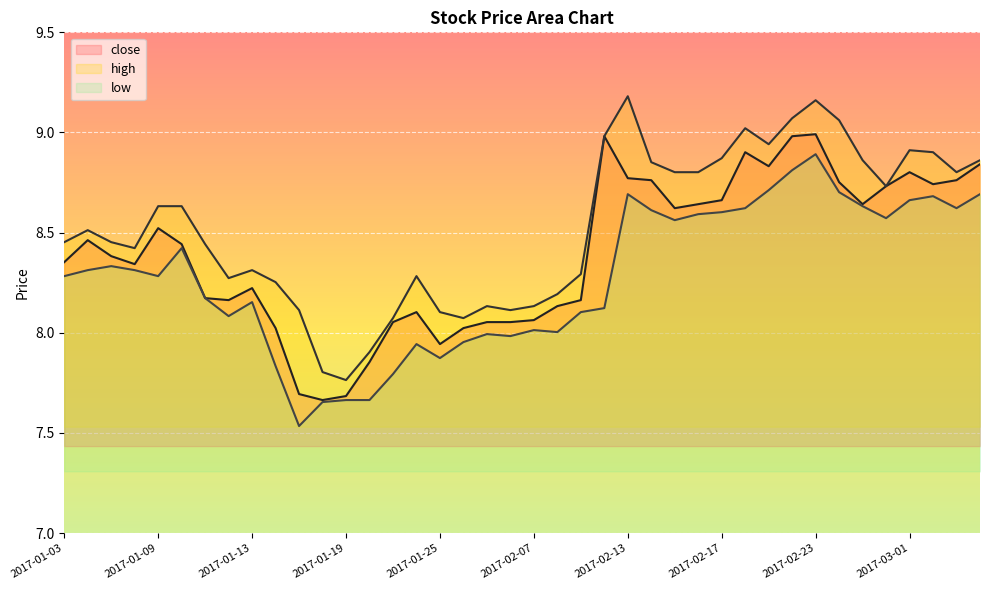

At which label does close reach its peak?

2017-02-23